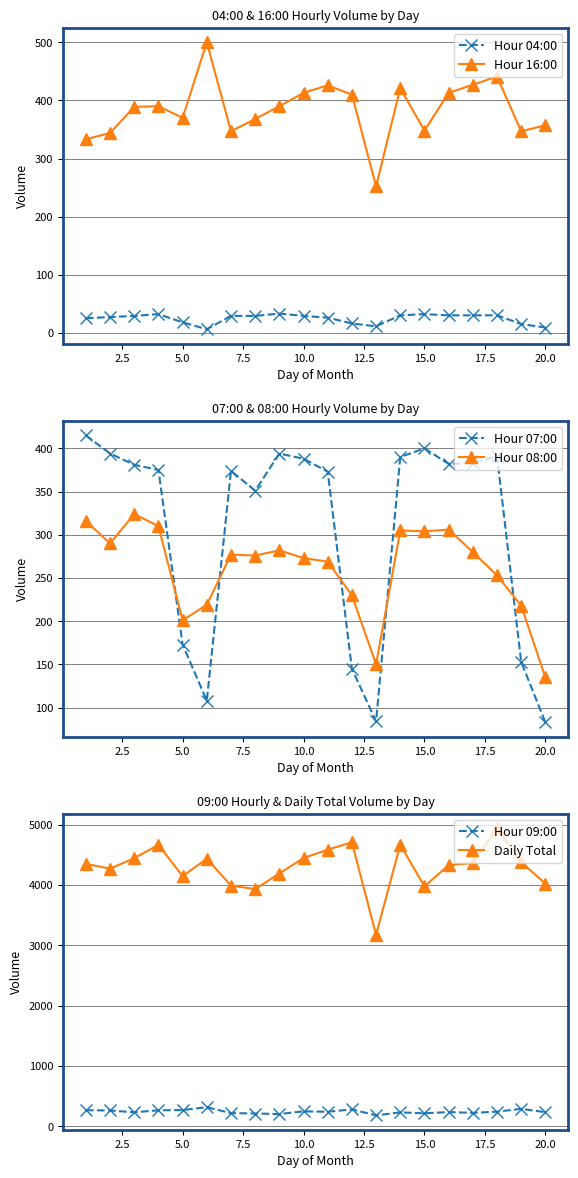

The value of Hour 09:00 at 15.0 is 218. True or false?

True